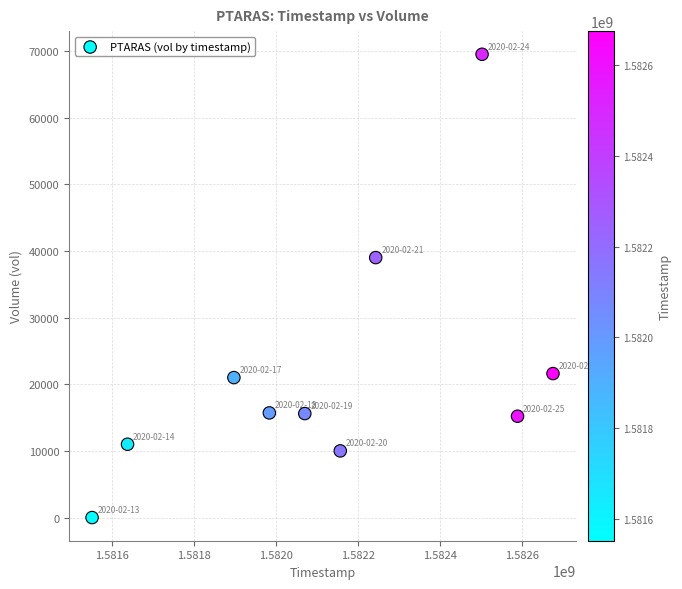

What Y value in the scatter plot is closest to 34750?

39000